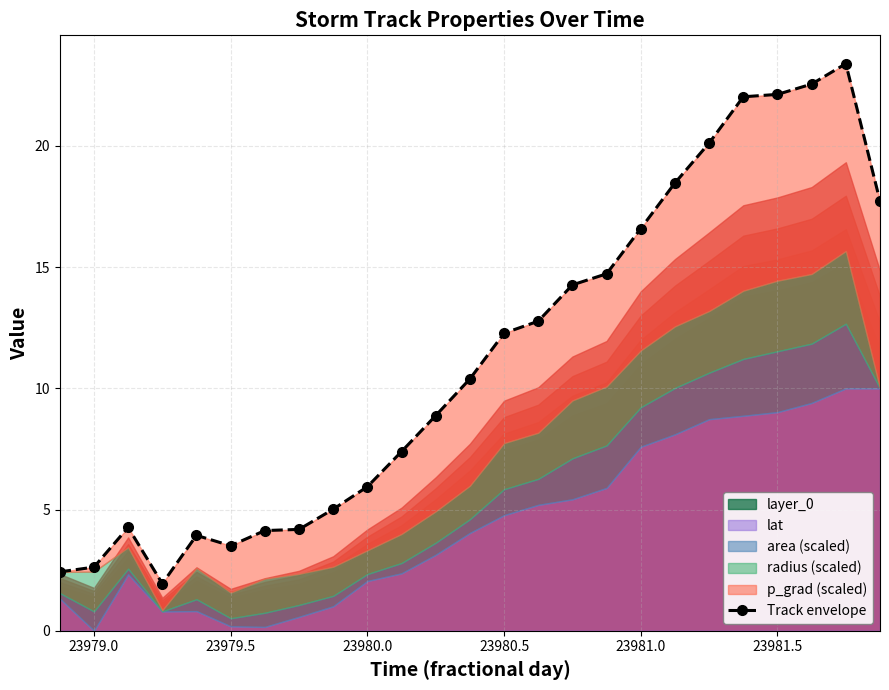

Where is the data nearest to the value 12?

23980.5